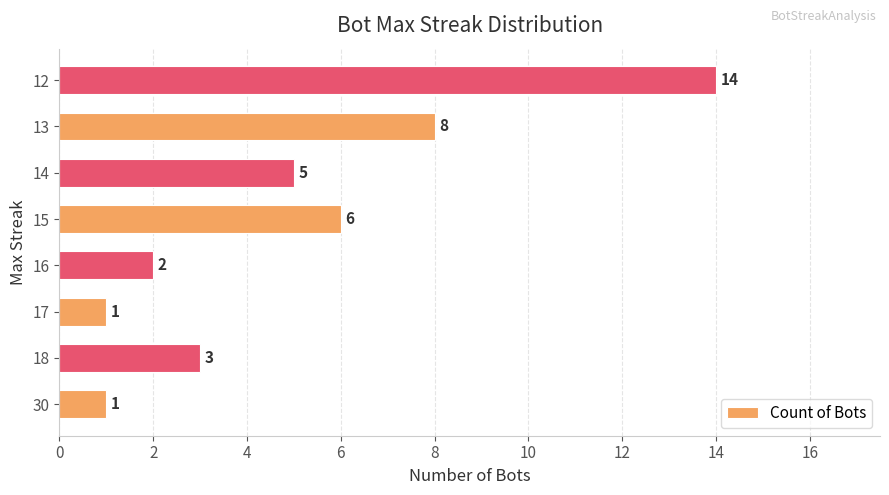

Reading top to bottom, list all the values displayed in this chart.

12=14	13=8	14=5	15=6	16=2	17=1	18=3	30=1